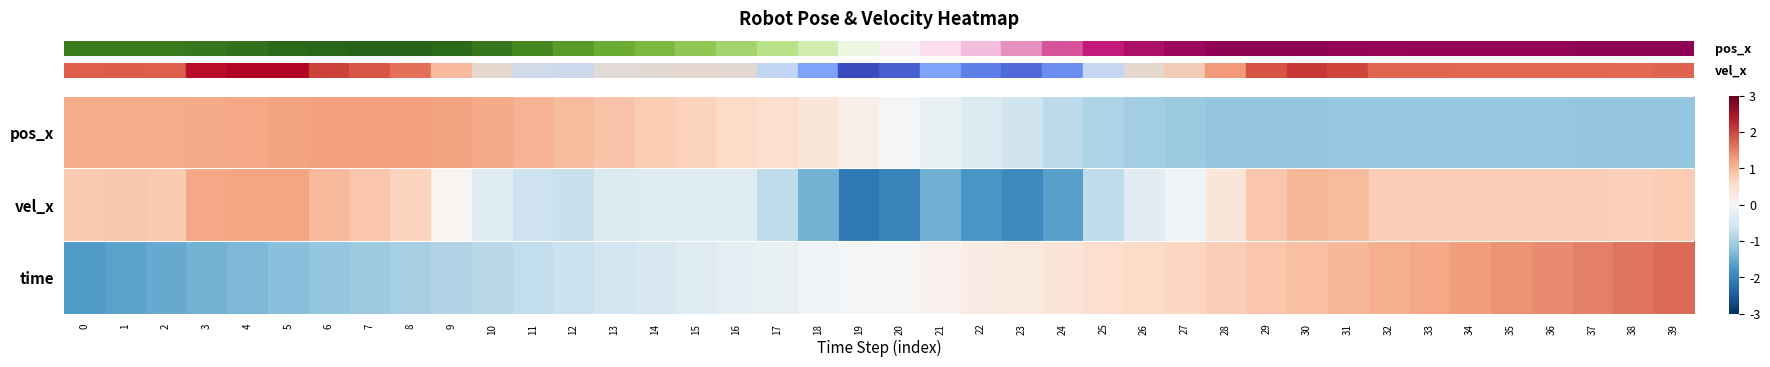

Which category has the lowest value across all series?

19